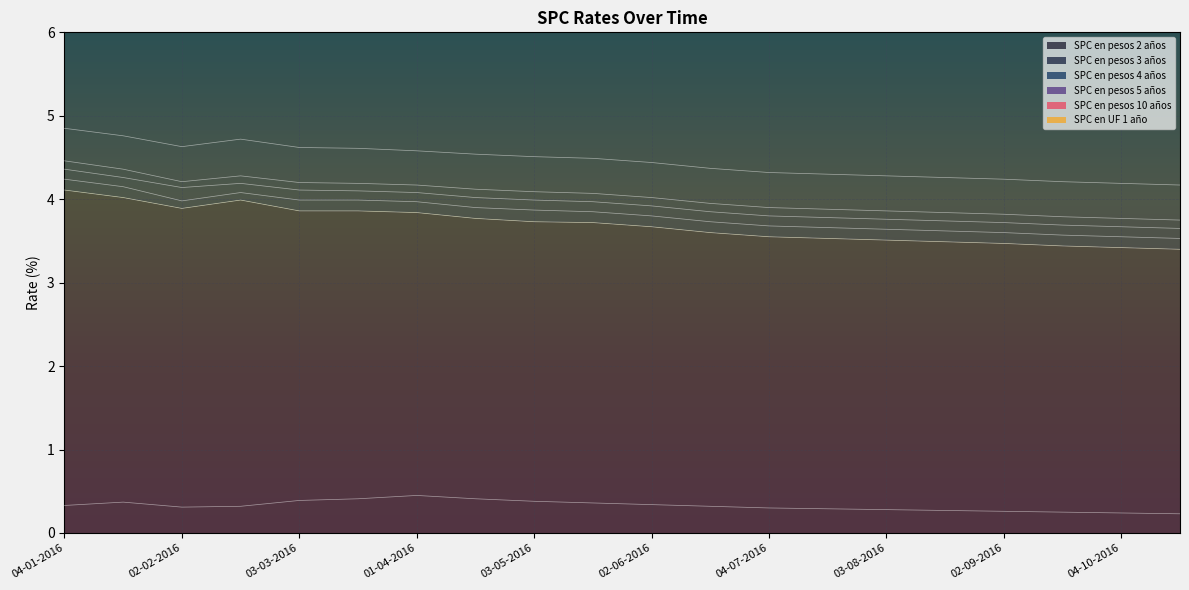

Which series changed the most between 02-02-2016 and 18-04-2016?

SPC en pesos 2 años